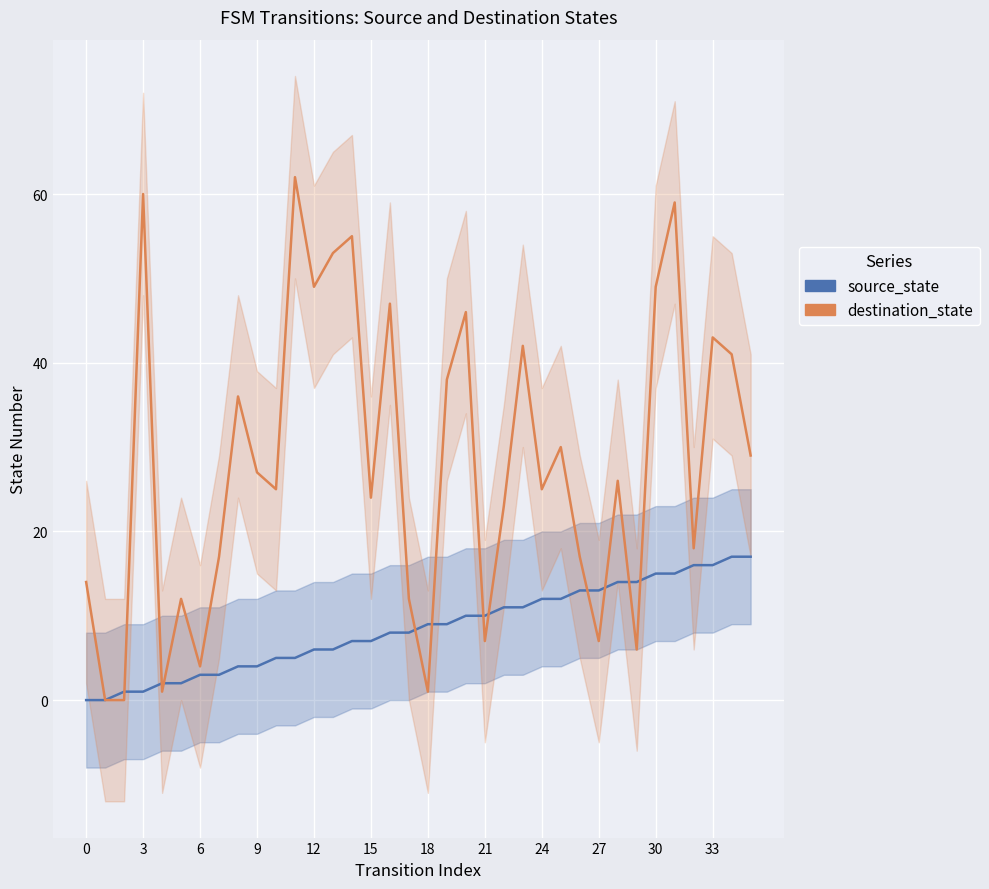

What is the difference between the destination_state values at 26 and 22?

6